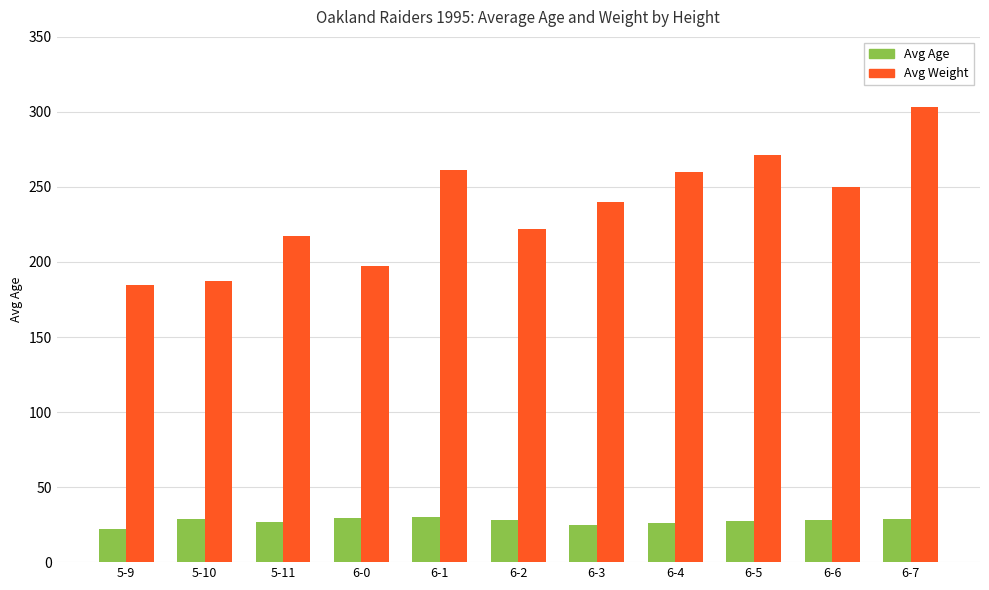

Which series has the widest spread of values?

Avg Weight